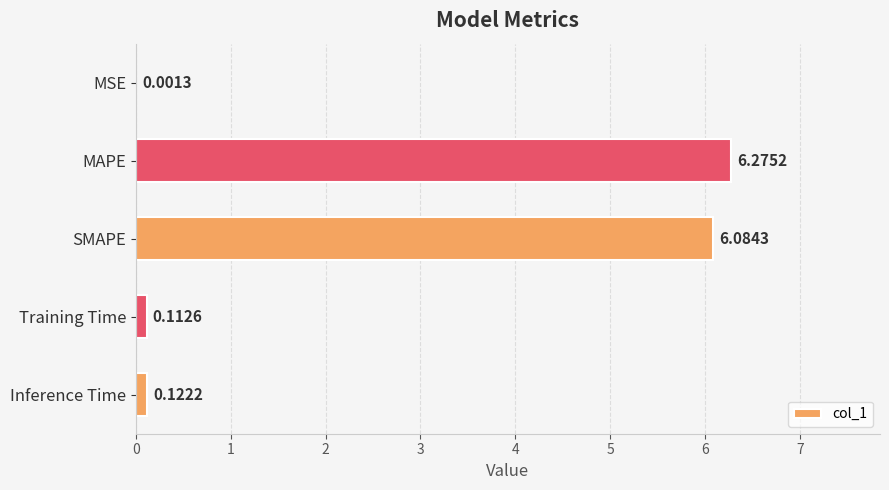

How many distinct data groups are displayed?

1